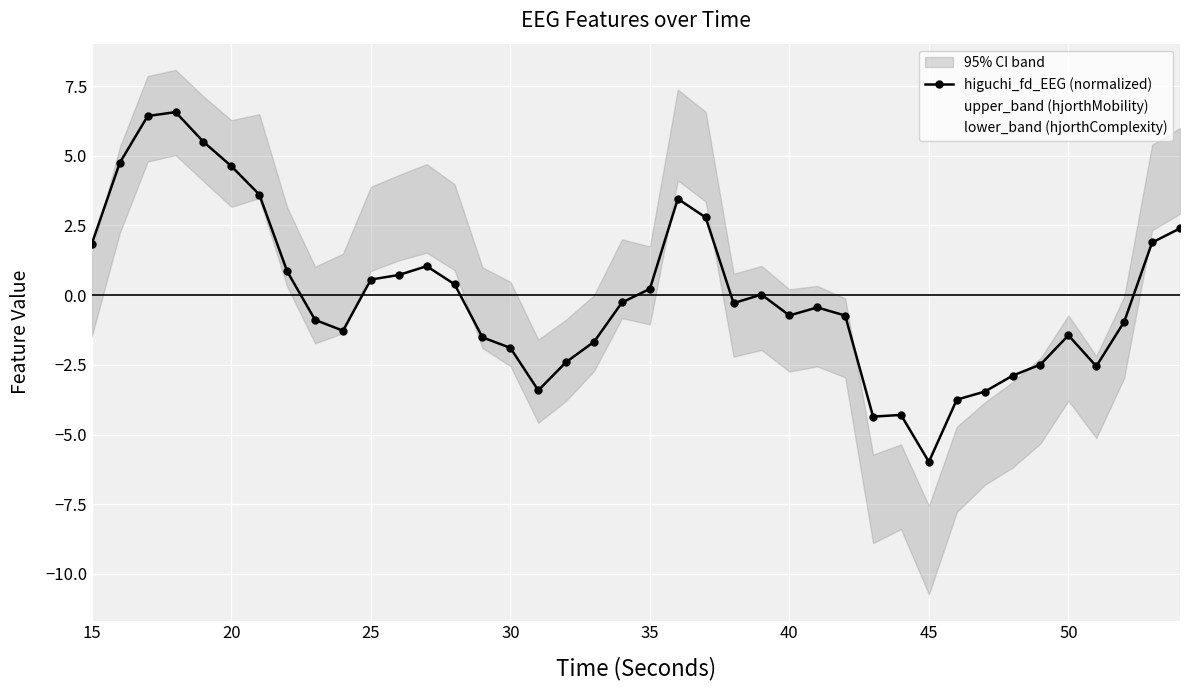

What is the highest value of the higuchi_fd_EEG (normalized) series?

6.6